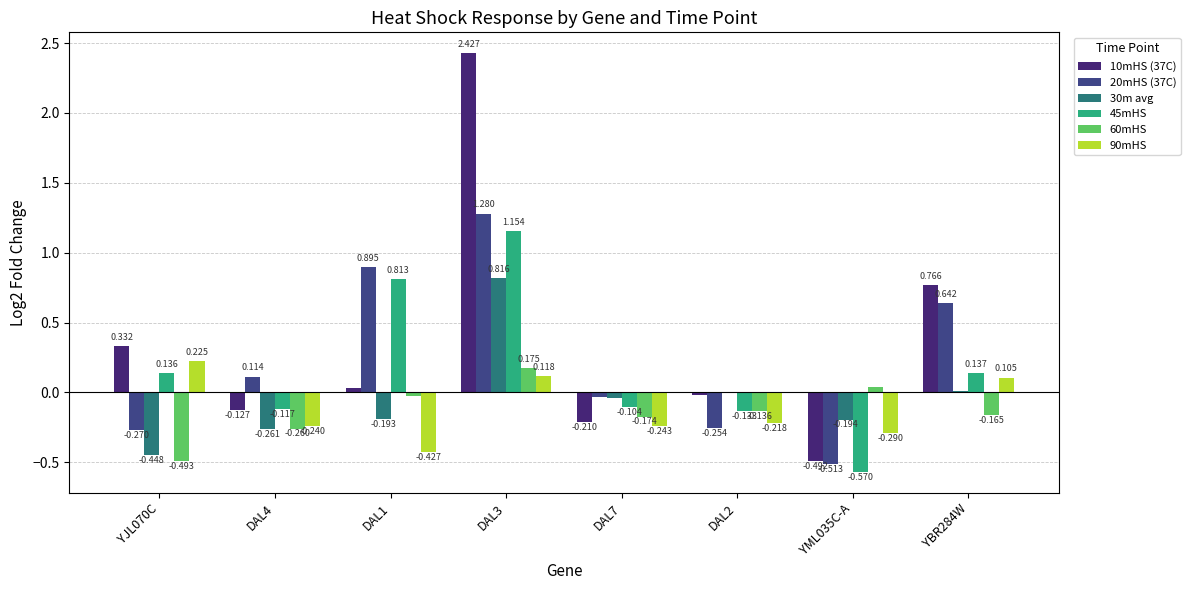

Which series has the widest spread of values?

10mHS (37C)